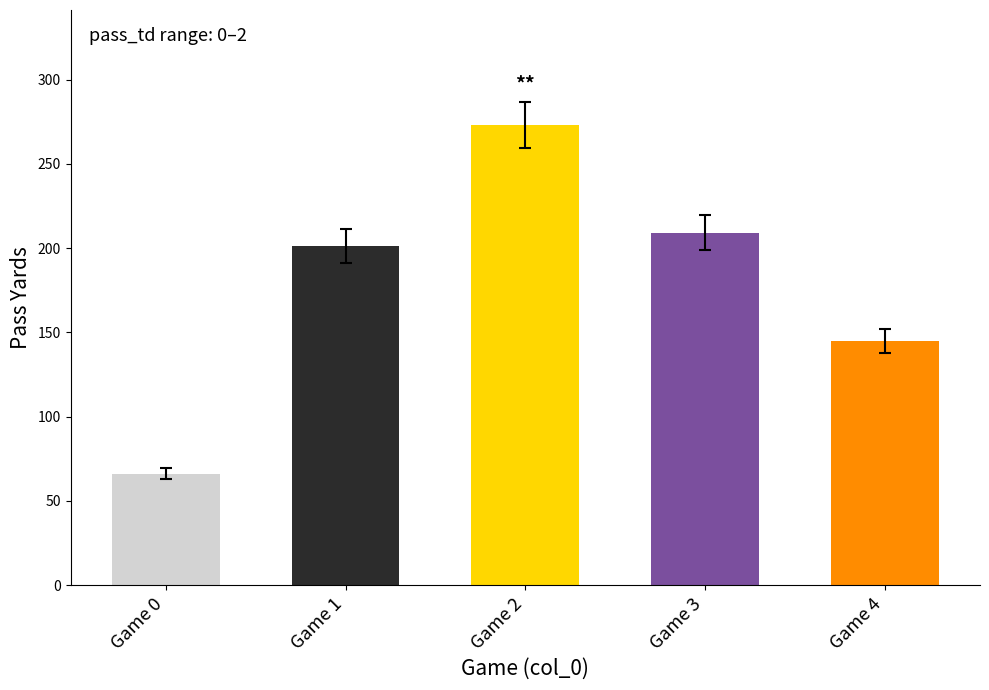

What is the average value?

179